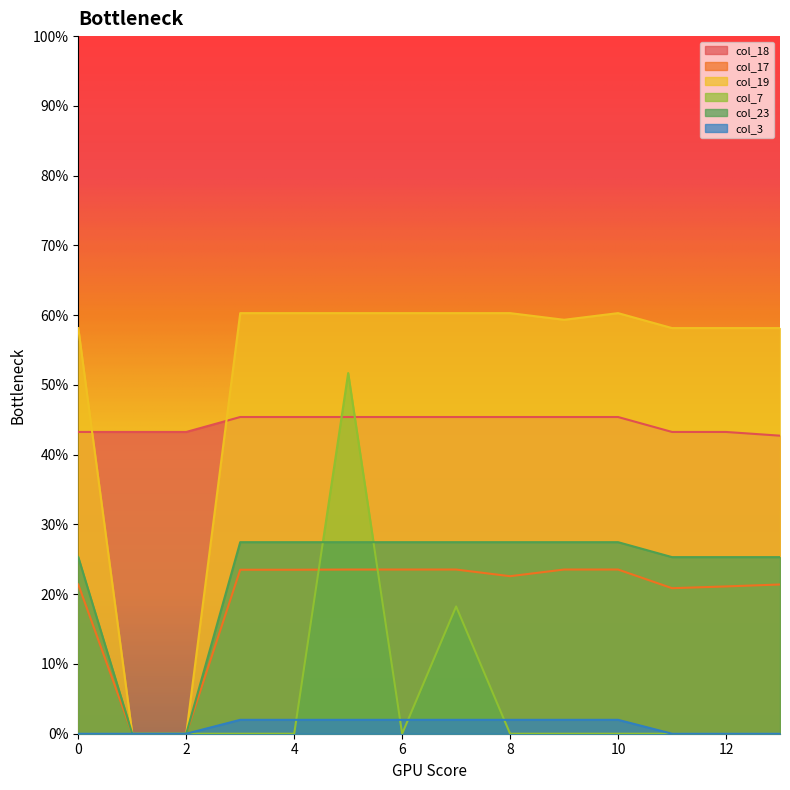

Count the number of categories in the chart.

14